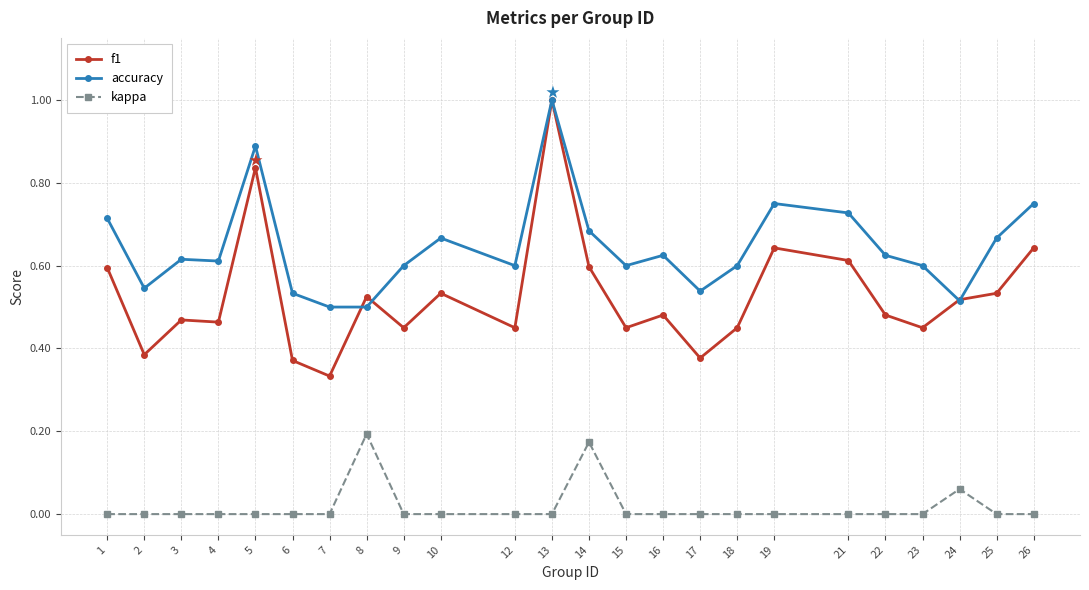

Which series has the widest spread of values?

f1